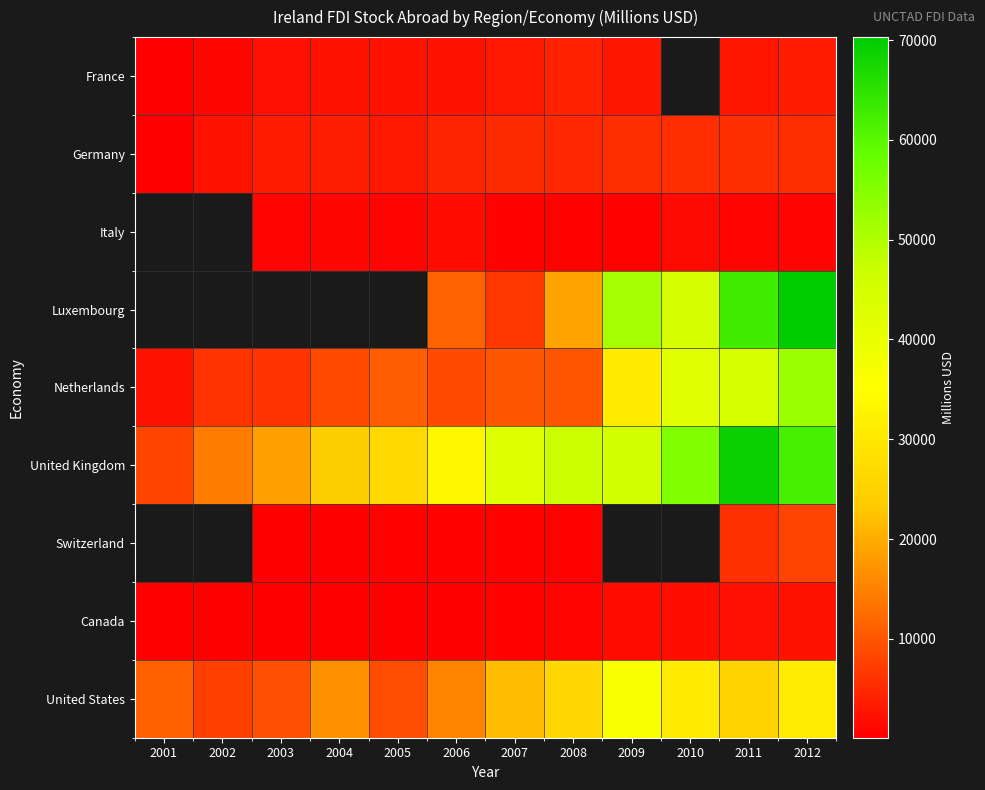

What is the difference between the United States values at 2005 and 2002?

1347.7